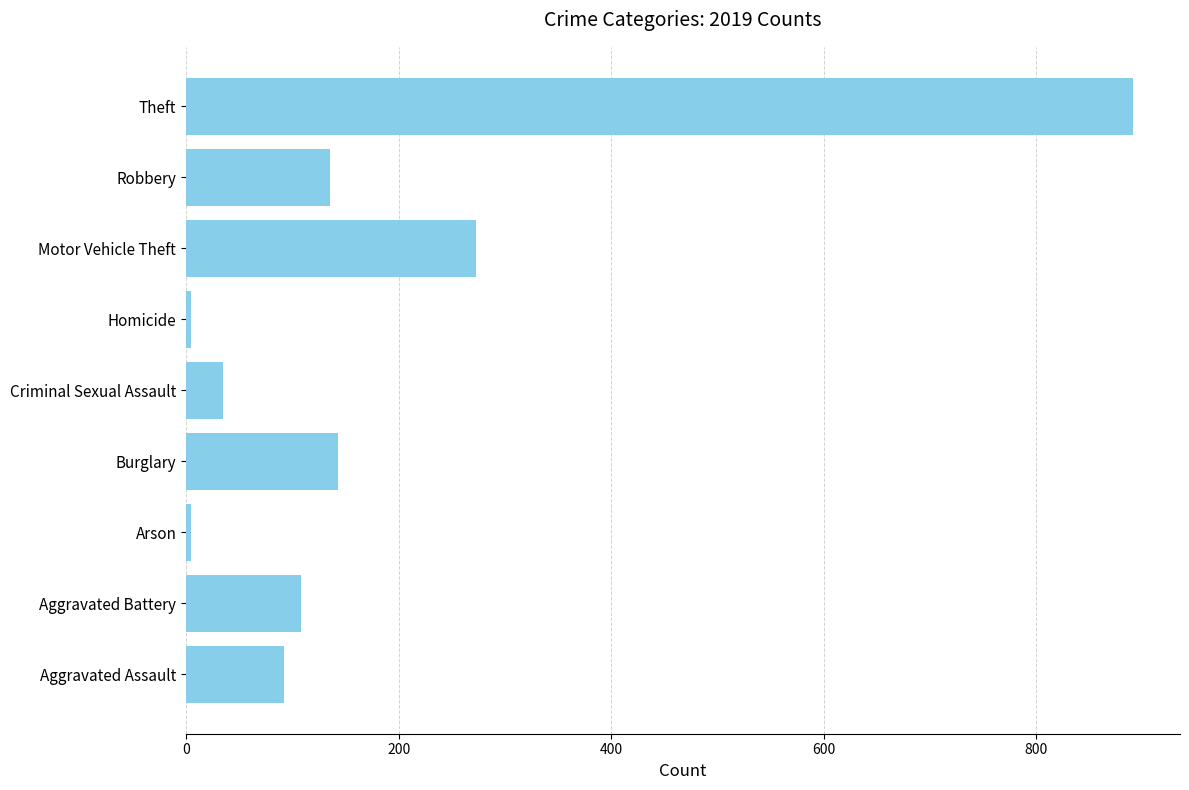

Which label corresponds to the largest value in the chart?

Theft